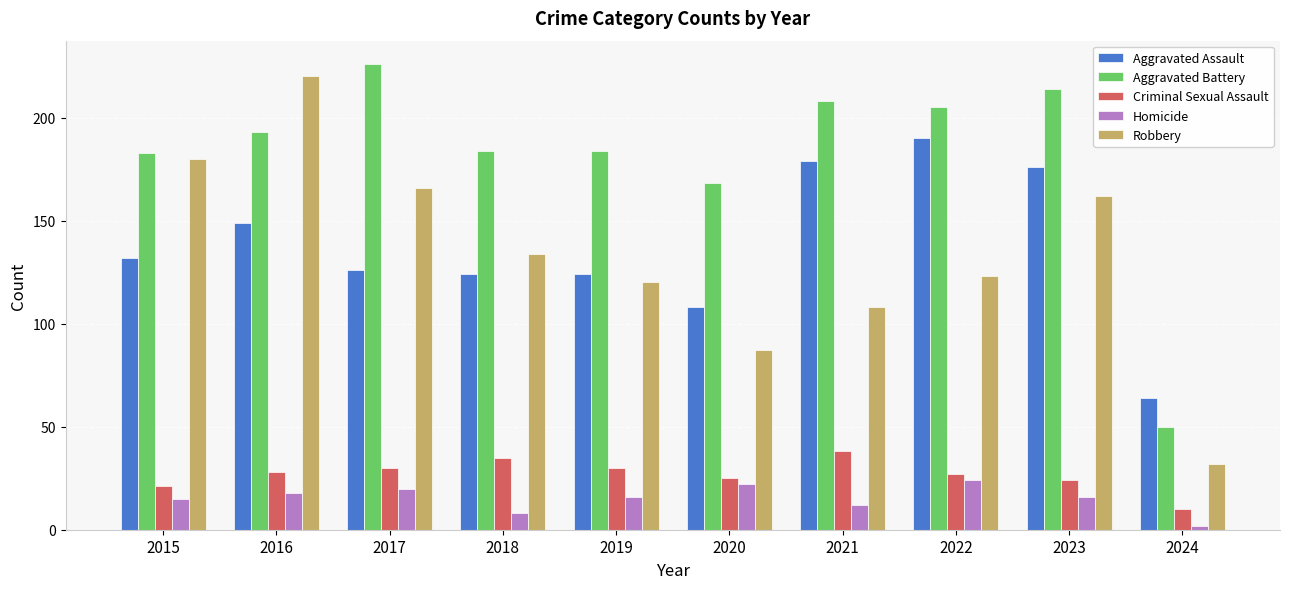

Does the chart contain stacked bars?

No